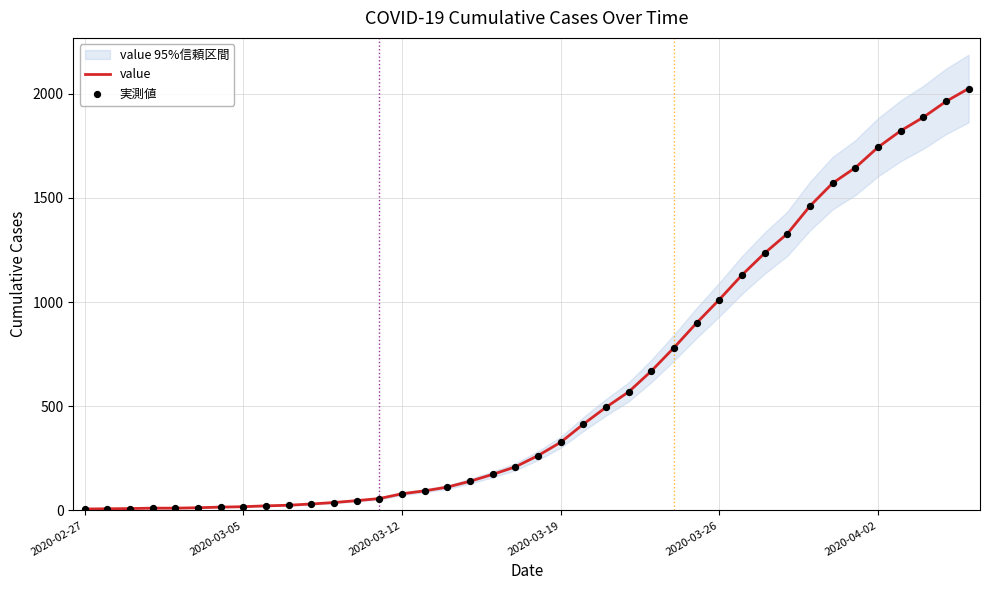

Which series reaches the maximum Y coordinate?

value